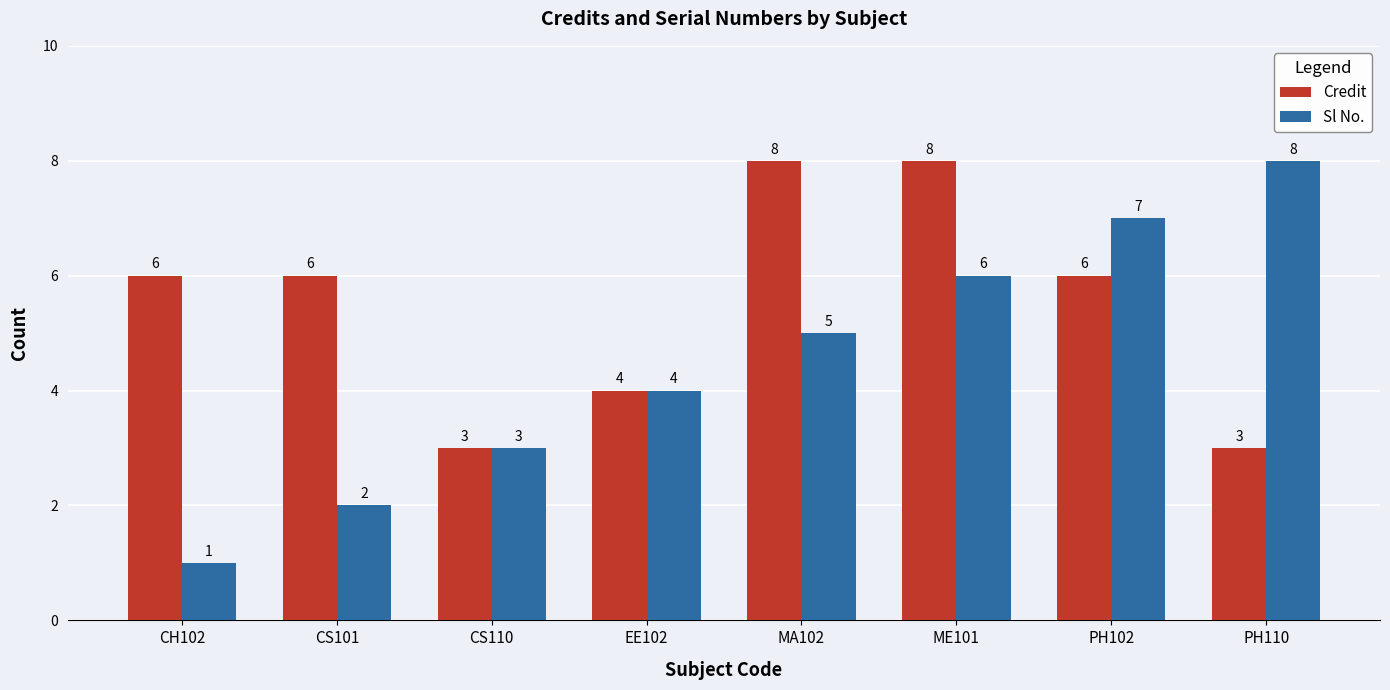

What is the sum of all Credit values?

44